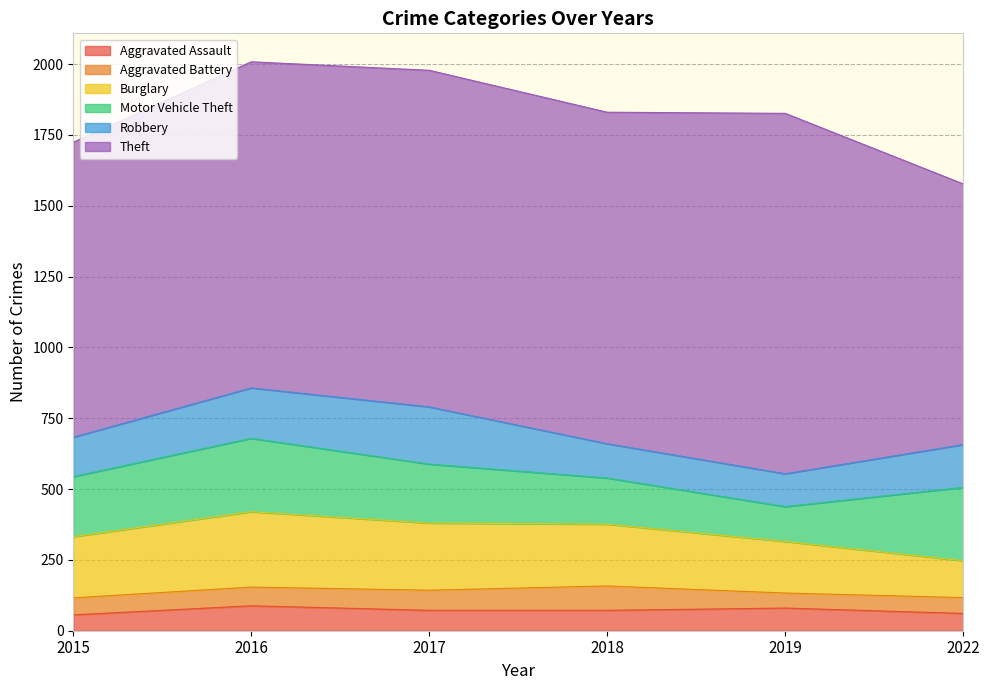

At which label is Aggravated Battery closest to 69?

2017